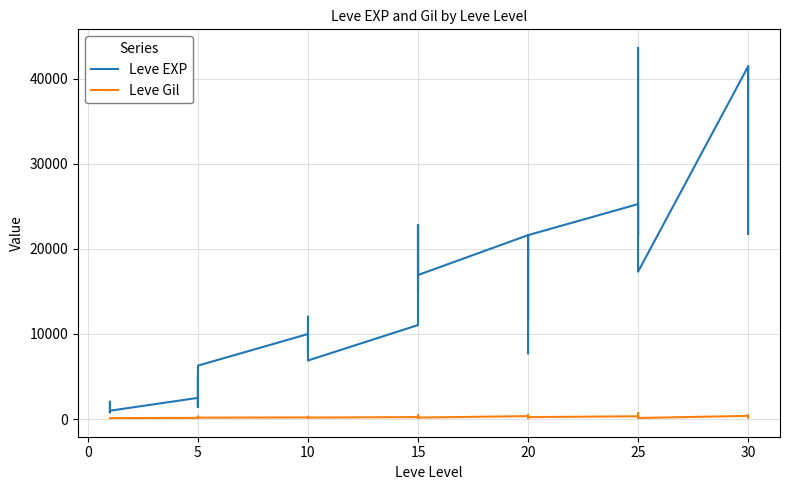

What is the difference between the second highest and minimum values in the Leve EXP series?

40610